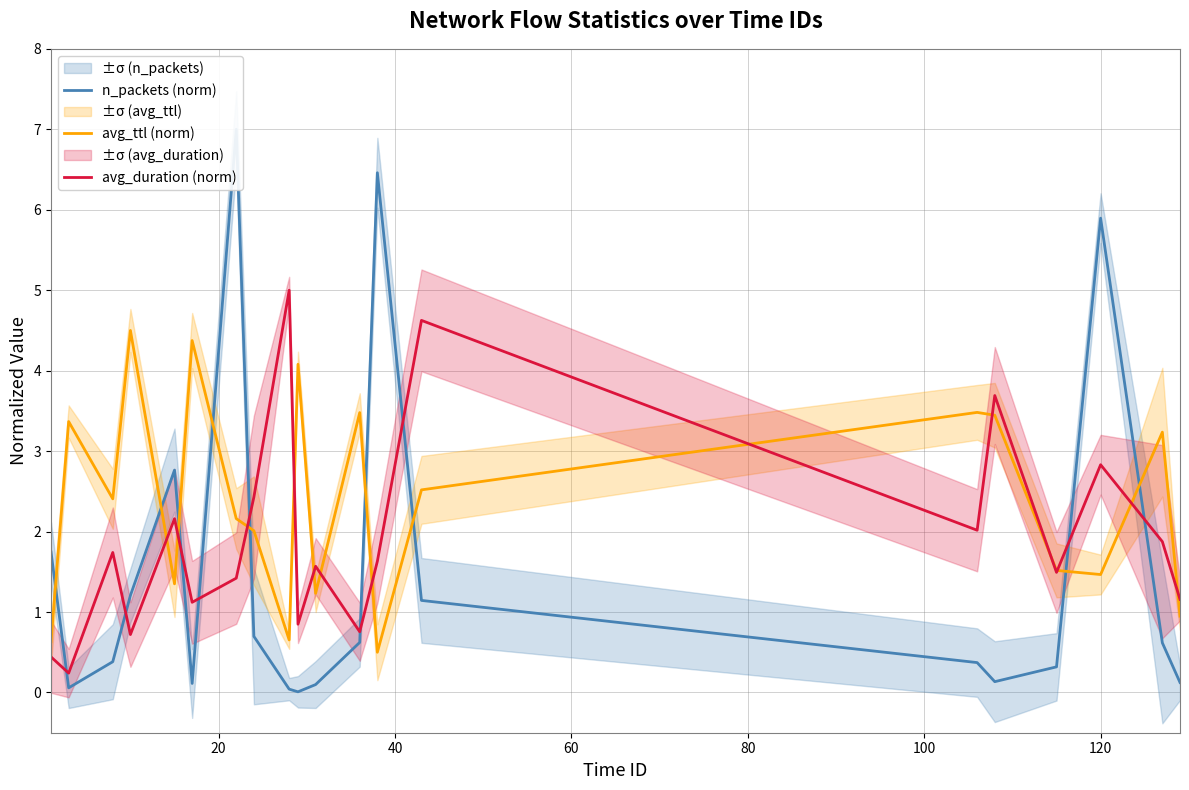

What is the minimum value for avg_ttl (norm)?

0.5